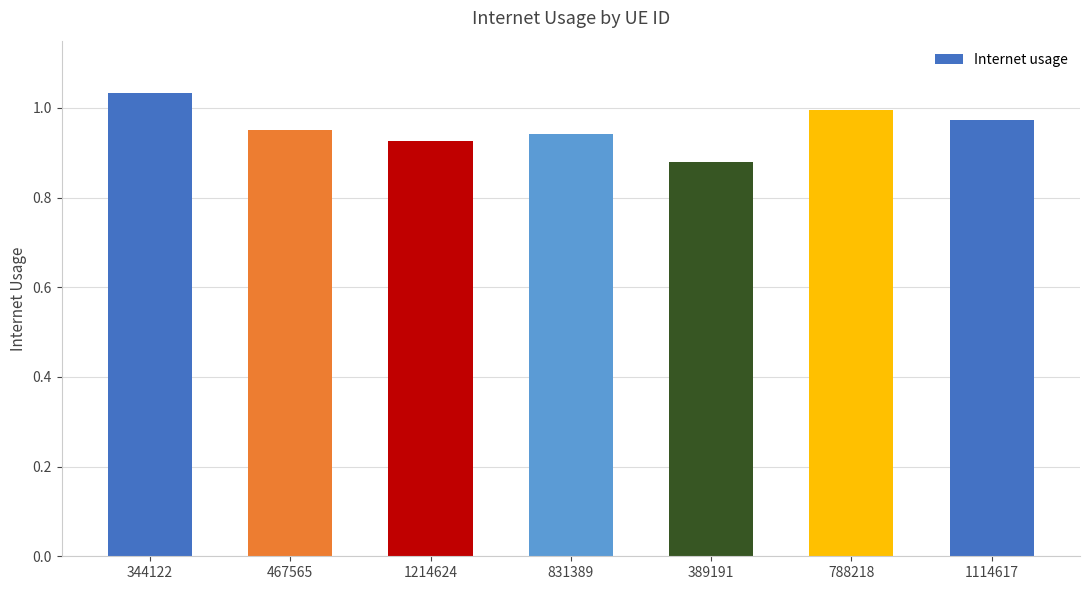

What is the change in value from 389191 to 788218?

+0.1